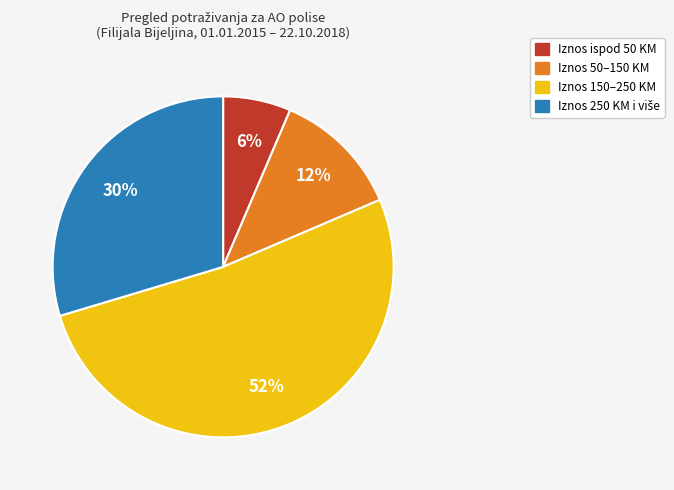

How many segments does this pie chart have?

4